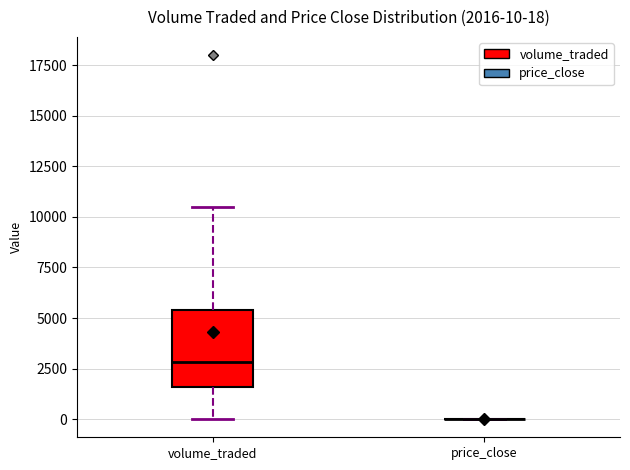

Which box is the tallest, from its lower edge to its upper edge?

volume_traded